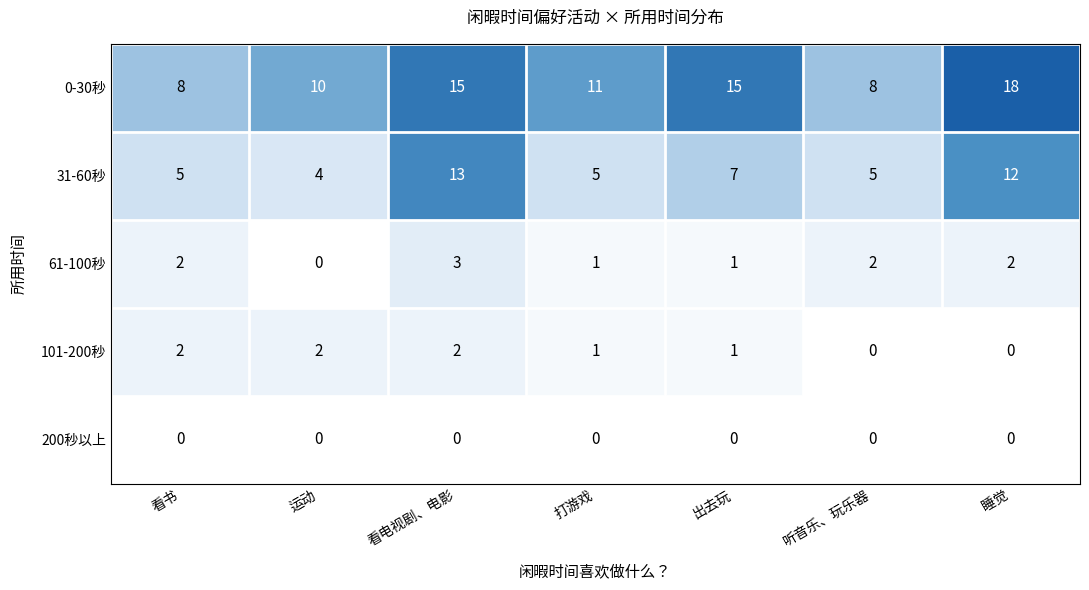

How many distinct data groups are displayed?

5